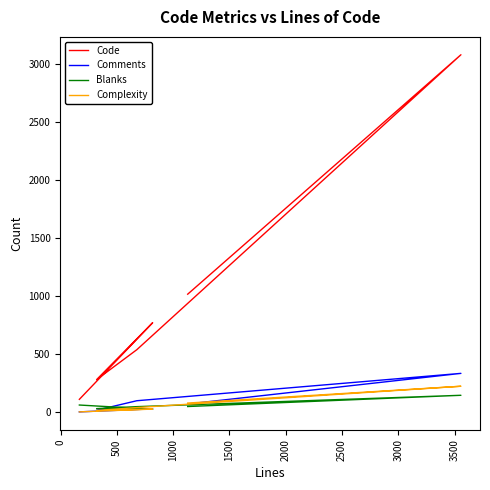

How many interior local valleys does the Comments series have?

1